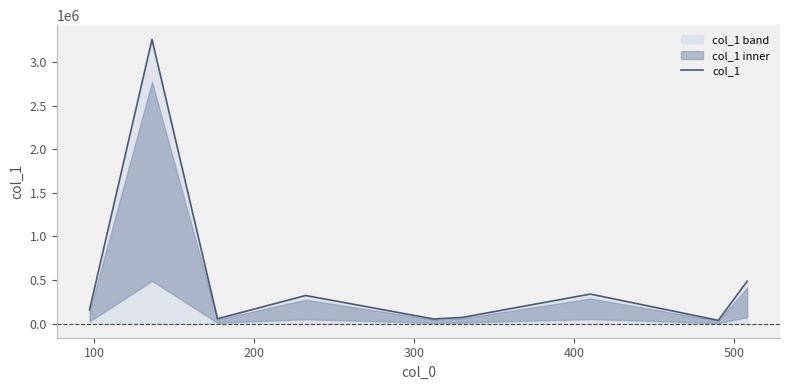

What is the difference between the maximum and minimum values?

3228046.9